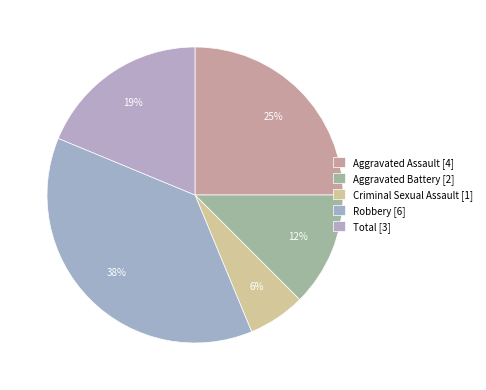

How many segments does this pie chart have?

5